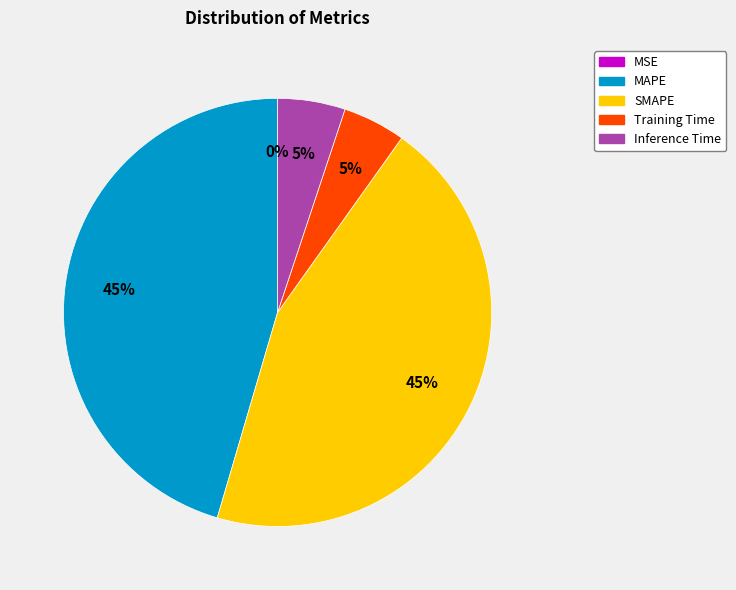

The SMAPE slice represents 45% of the pie. True or false?

True